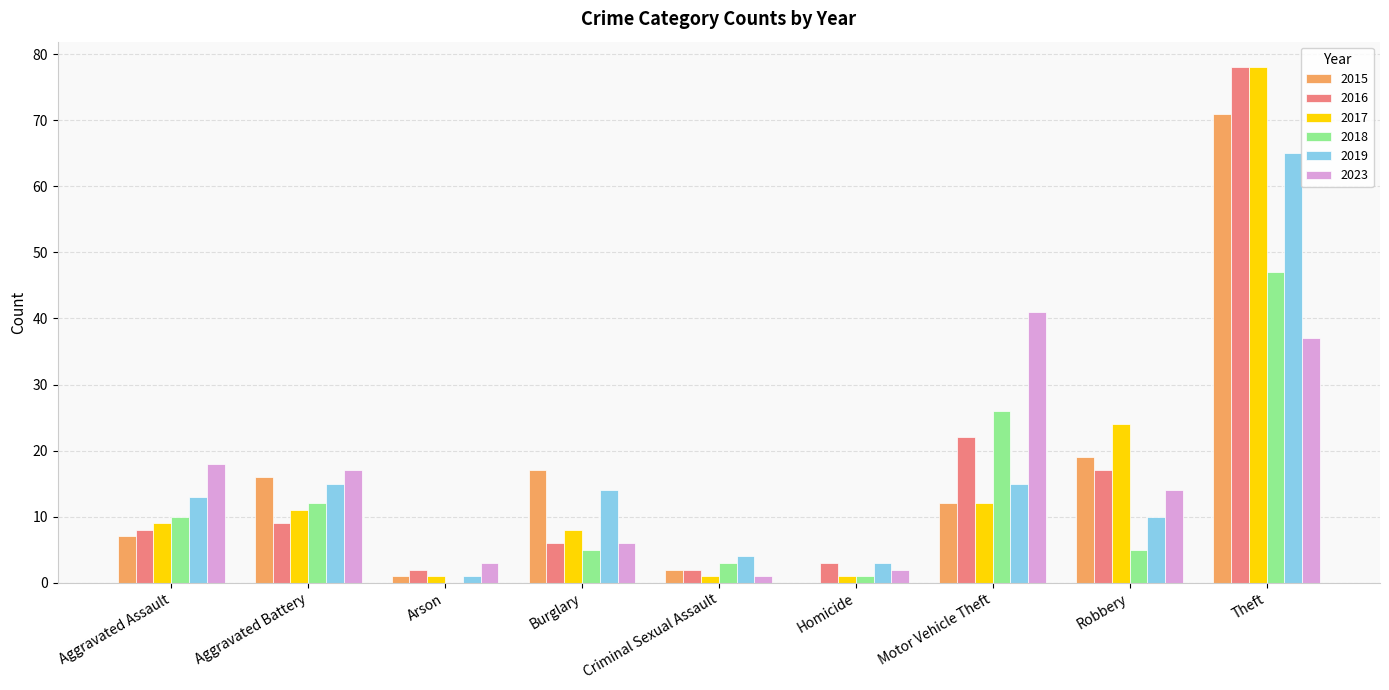

Which category has the highest value in the 2019 series?

Theft